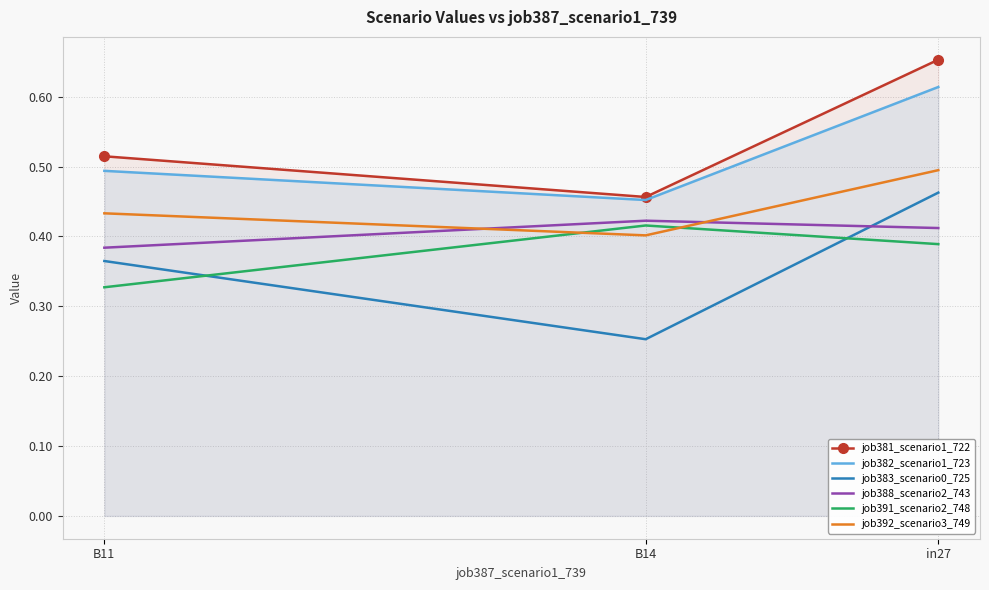

What is the sum of all job392_scenario3_749 values?

1.3